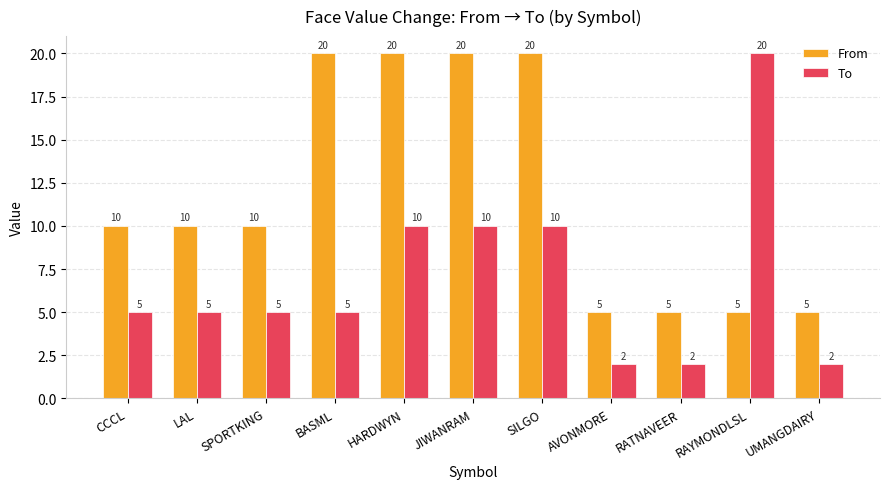

List the series in order of their overall mean, lowest first.

To, From